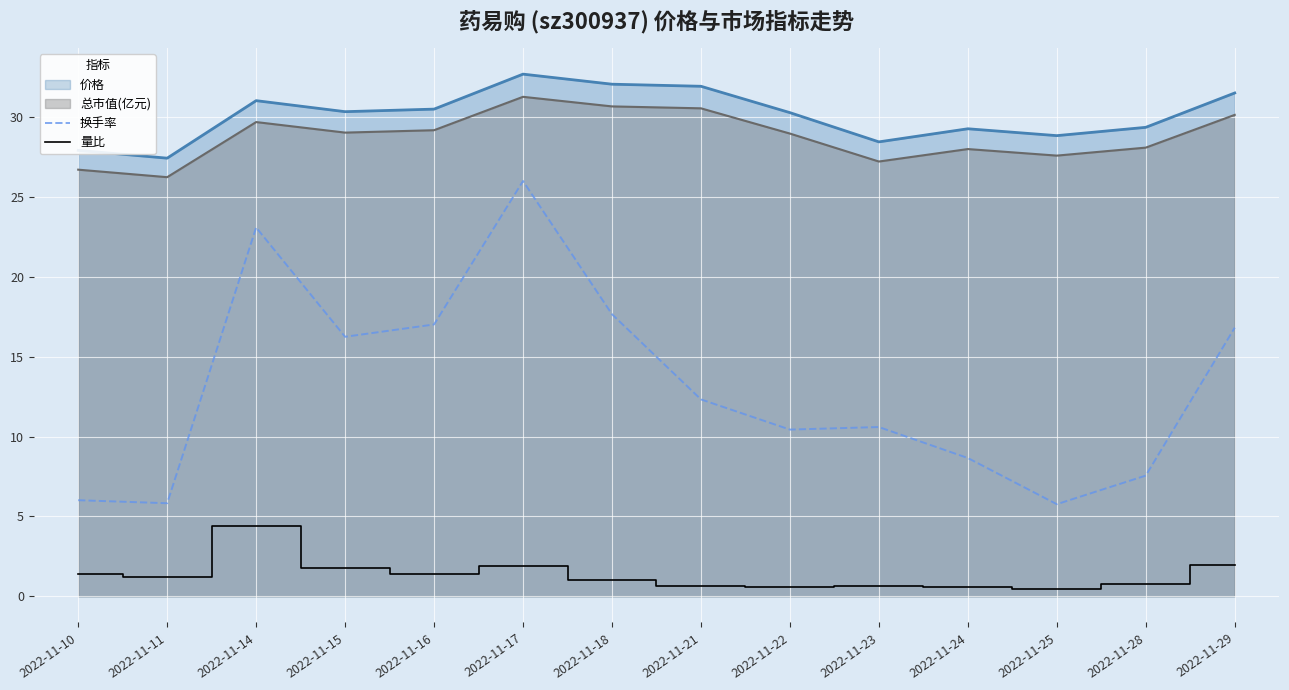

Where does the 换手率 series first go above 12?

2022-11-14